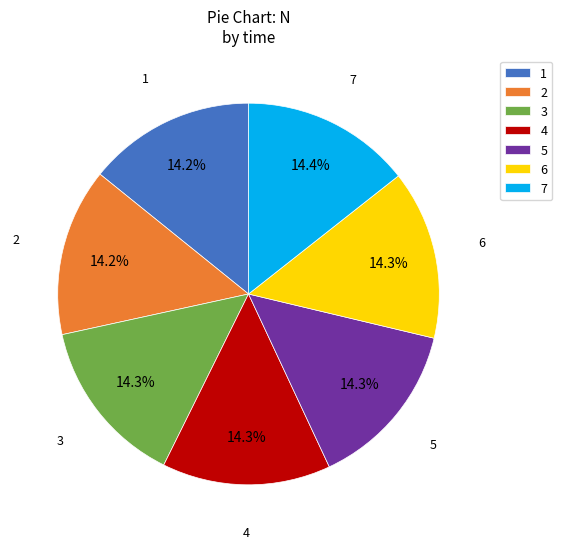

To the nearest percent, what is the average slice percentage?

14%